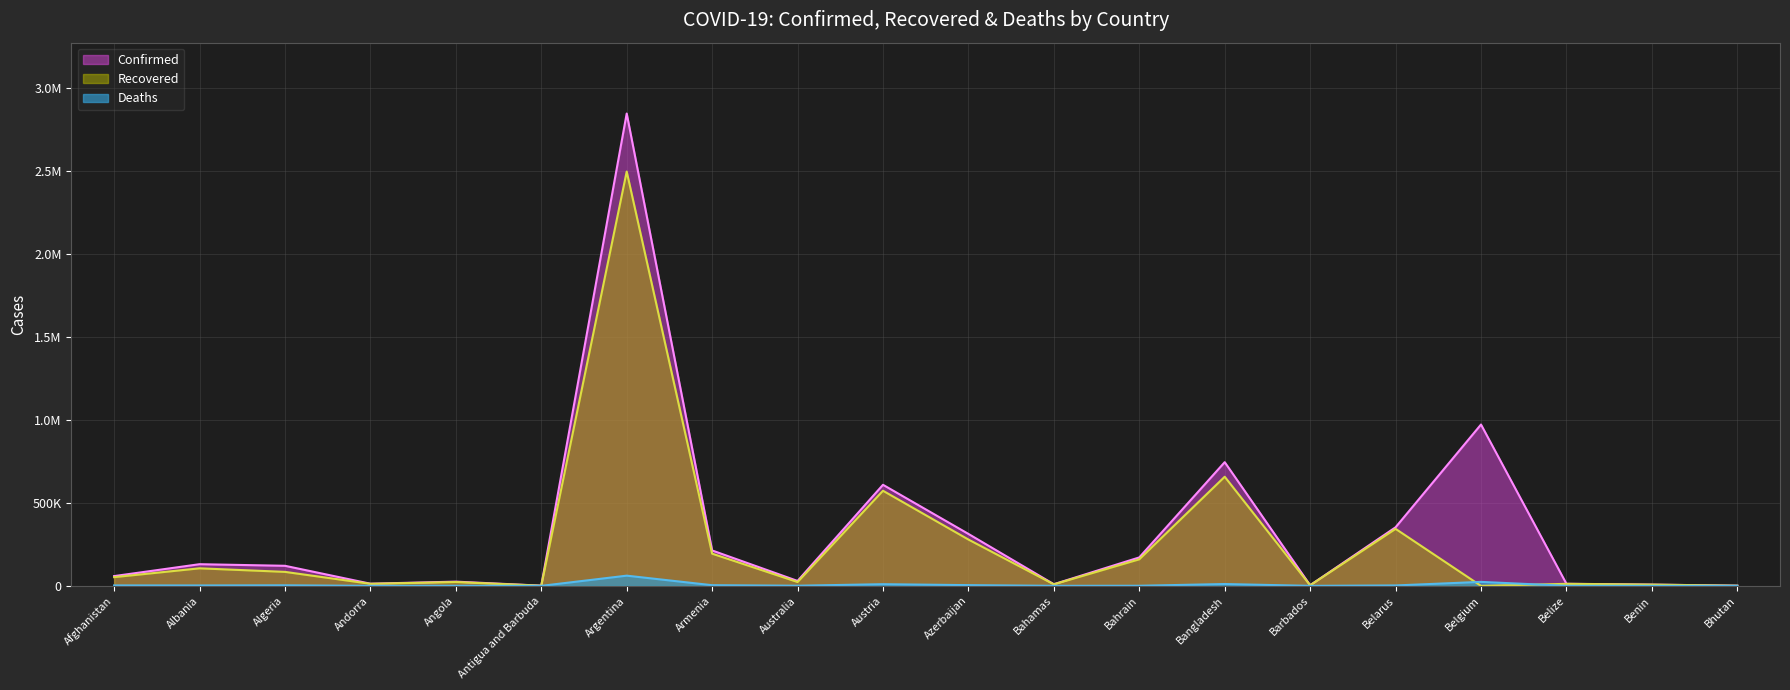

Rank the series at Angola from highest to lowest value.

Confirmed, Recovered, Deaths